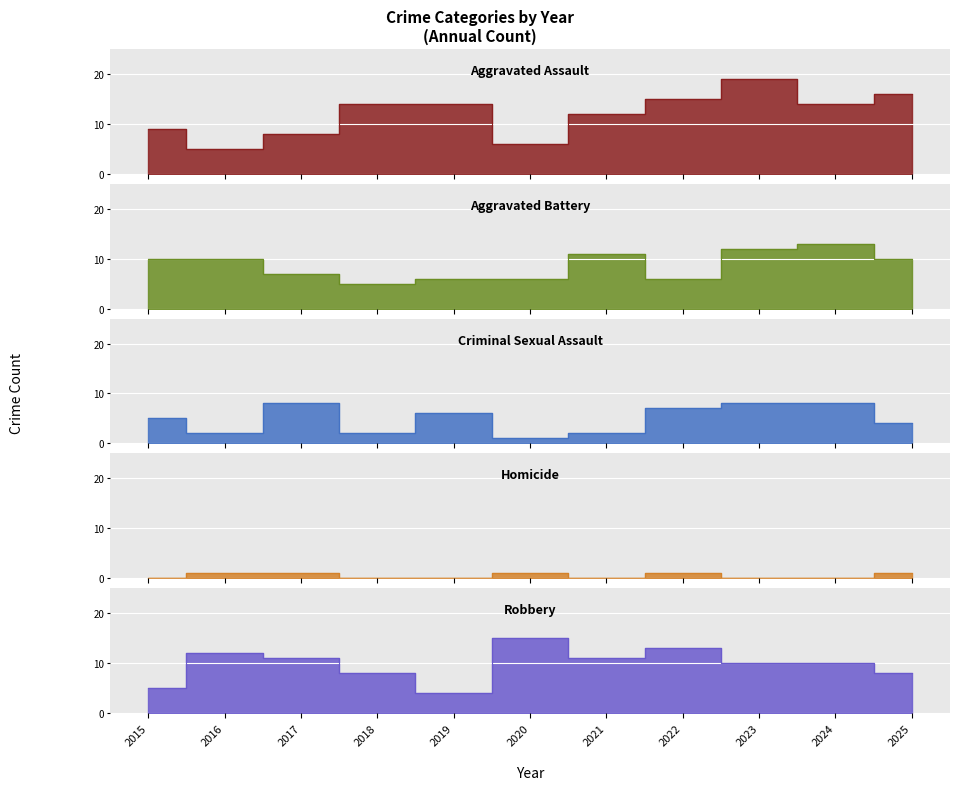

Where is the first local maximum for Criminal Sexual Assault?

2017